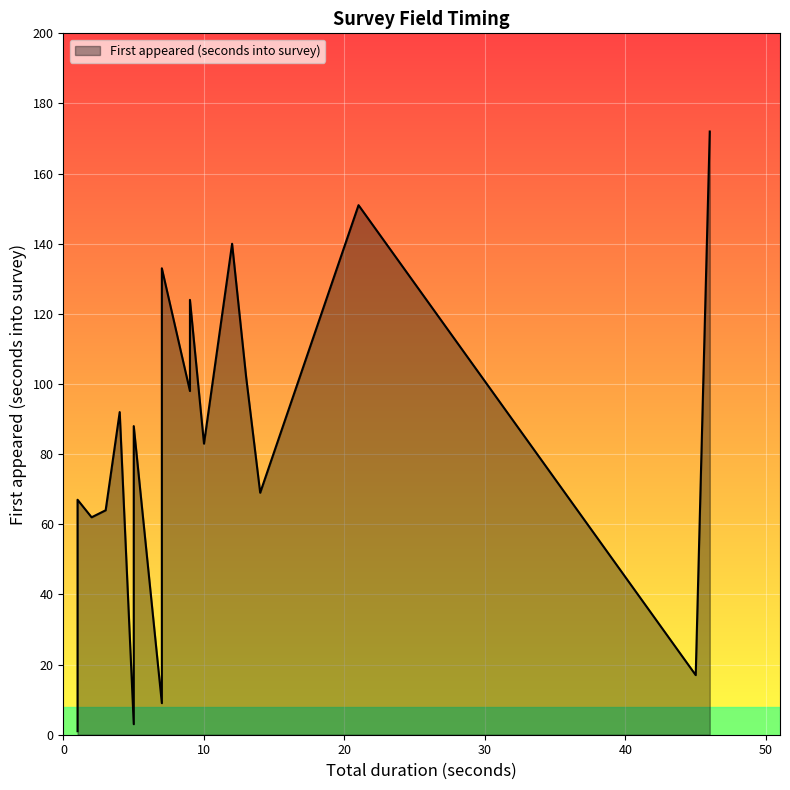

How many distinct data groups are displayed?

1